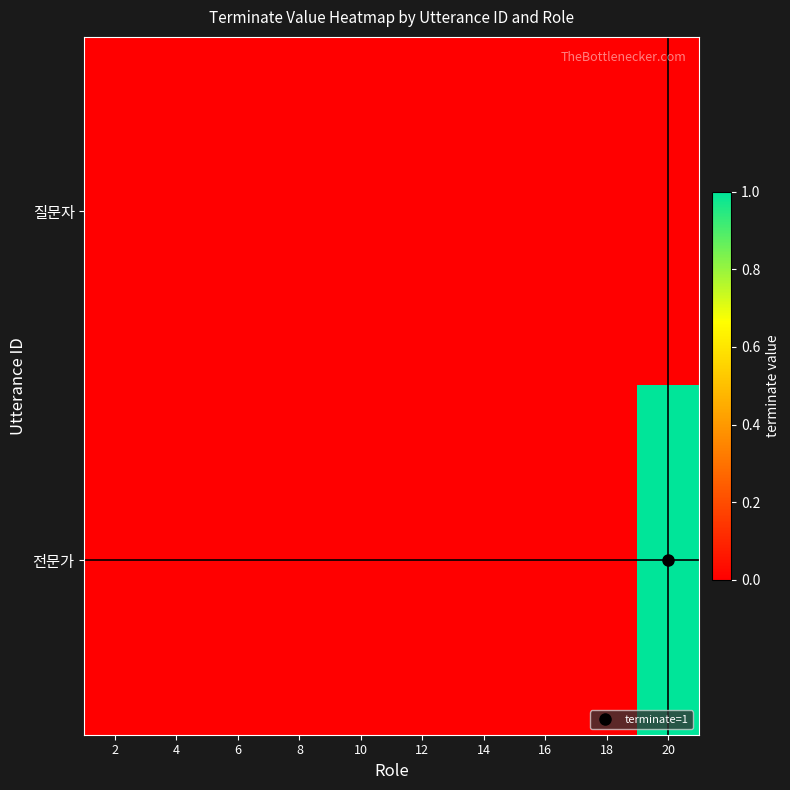

Reading left to right, list all the values displayed in this chart.

질문자: 2=0	4=0	6=0	8=0	10=0	12=0	14=0	16=0	18=0	20=0
전문가: 2=0	4=0	6=0	8=0	10=0	12=0	14=0	16=0	18=0	20=1